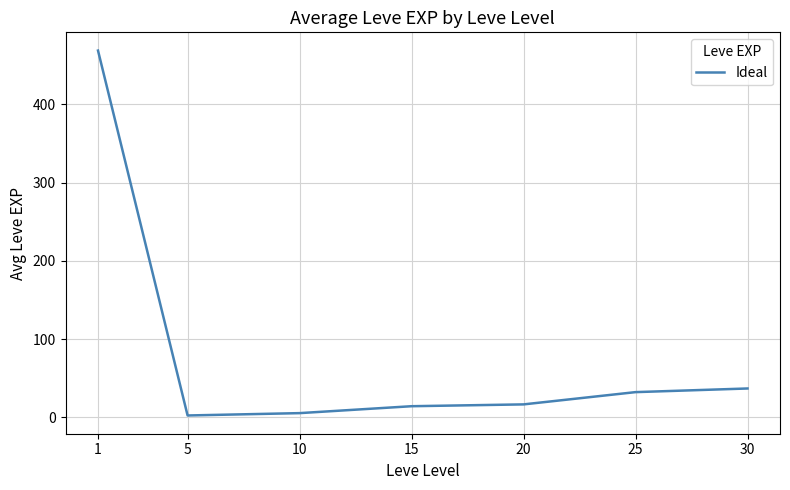

Is this an area chart (filled region under the line)?

No